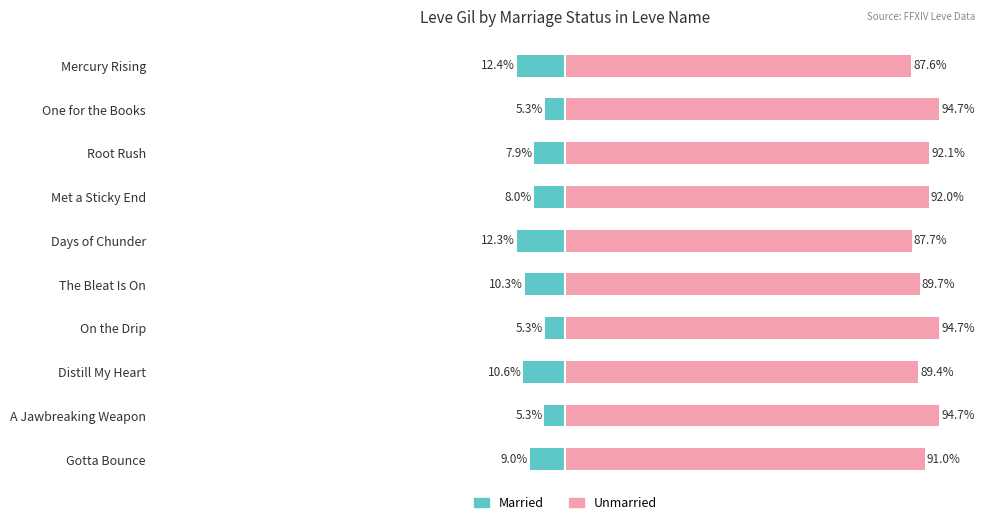

Reading right to left, list all the values displayed in this chart.

Married: -9.0	-5.3	-10.6	-5.3	-10.3	-12.3	-8.0	-7.9	-5.3	-12.4
Unmarried: 91.0	94.7	89.4	94.7	89.7	87.7	92.0	92.1	94.7	87.6